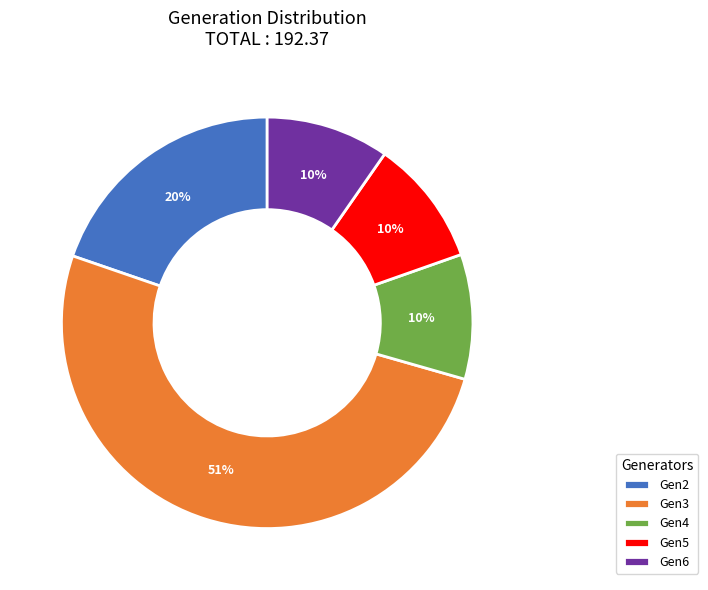

To the nearest percent, what is the average slice percentage?

20%